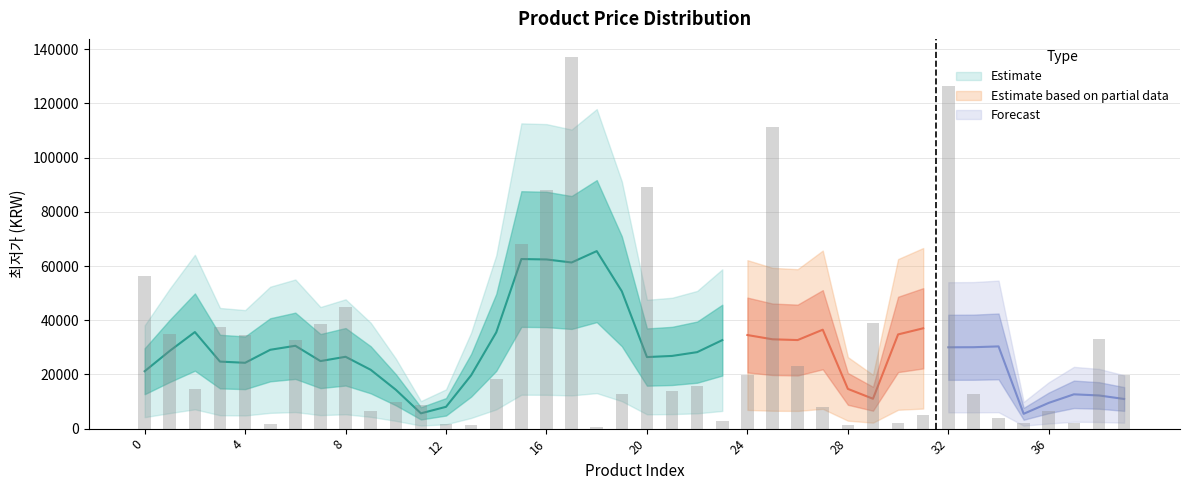

How many data points are less than 15660?

20